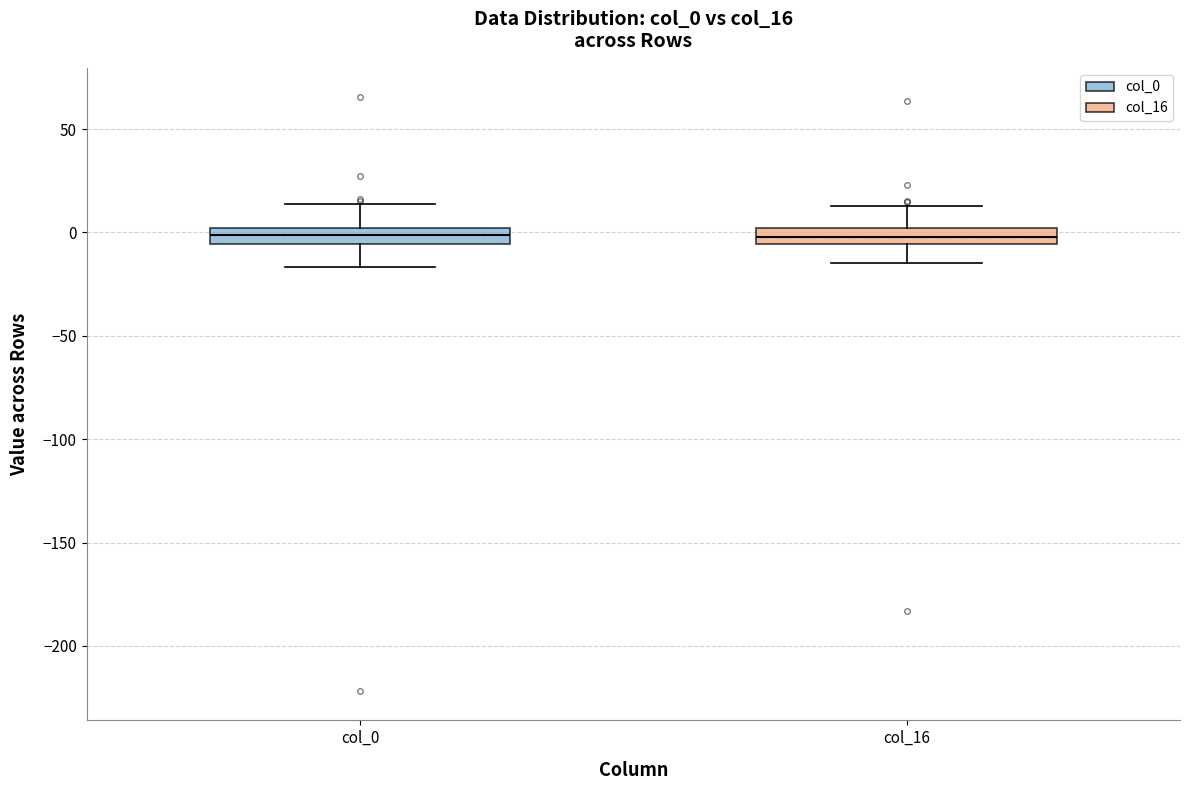

Reading left to right, transcribe this box plot: for each box, give where its median line is, the range the box spans, and where its two whiskers end, as read against the y-axis. The values are not printed on the chart, so give them approximately, as read against the axis.

col_0: median 0 (inside the box), box -5 to 0, whiskers -15 to 15
col_16: median 0 (inside the box), box -5 to 0, whiskers -15 to 15